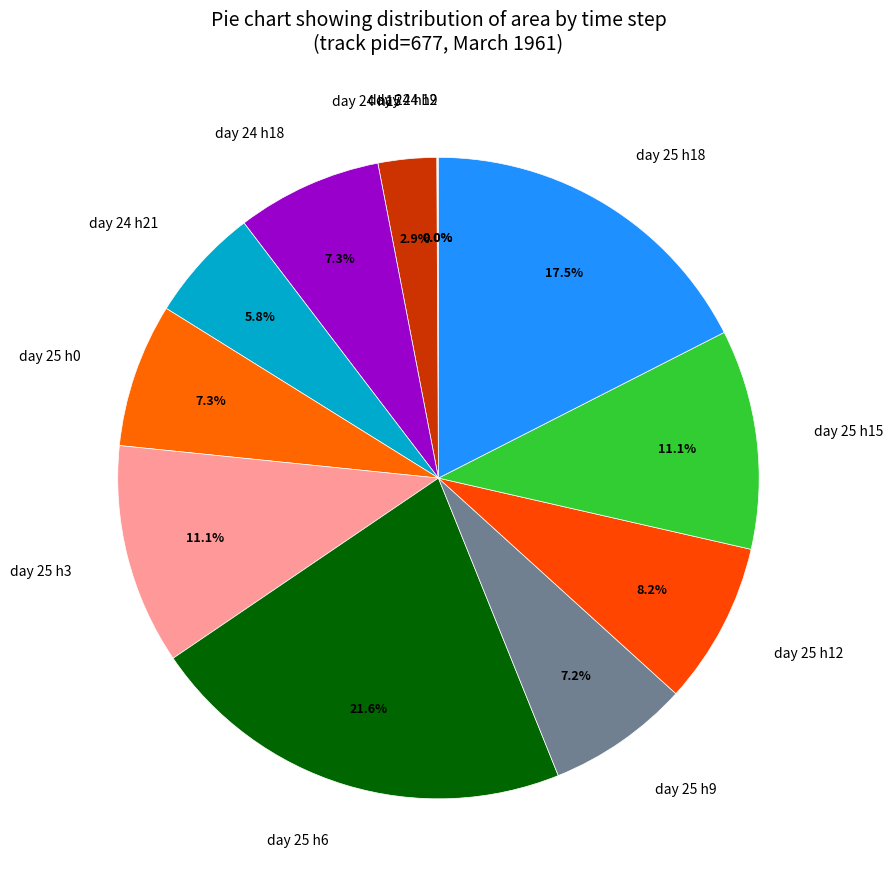

Which category has the biggest portion of the pie?

day 25 h6